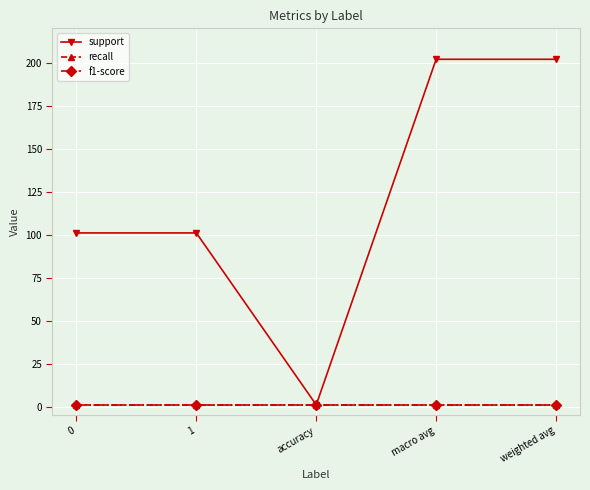

Is it true that f1-score equals 1 at 0?

True